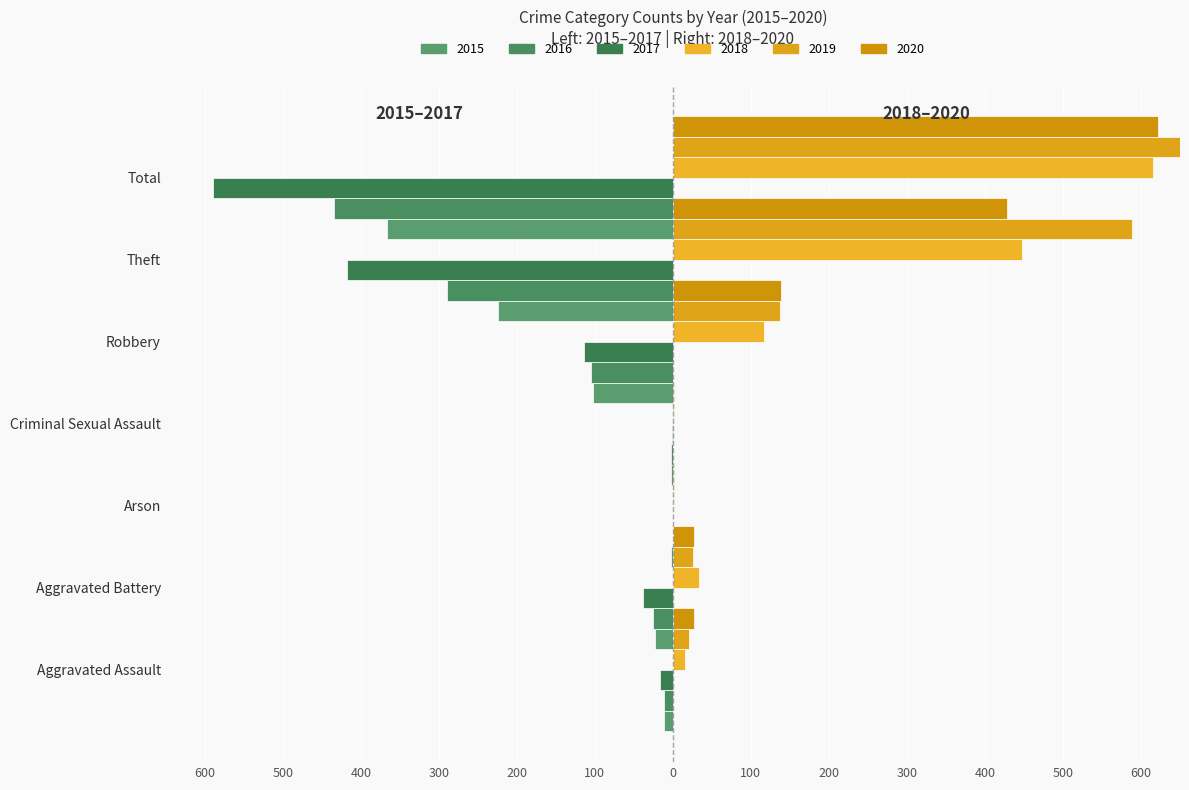

Reading left to right, transcribe all the data shown in this chart.

2015: -11	-23	-2	-3	-103	-224	-366
2016: -11	-26	0	-2	-105	-289	-434
2017: -17	-38	0	-1	-114	-418	-589
2018: 16	33	1	1	117	448	616
2019: 21	26	1	2	137	589	776
2020: 27	27	0	0	139	428	622